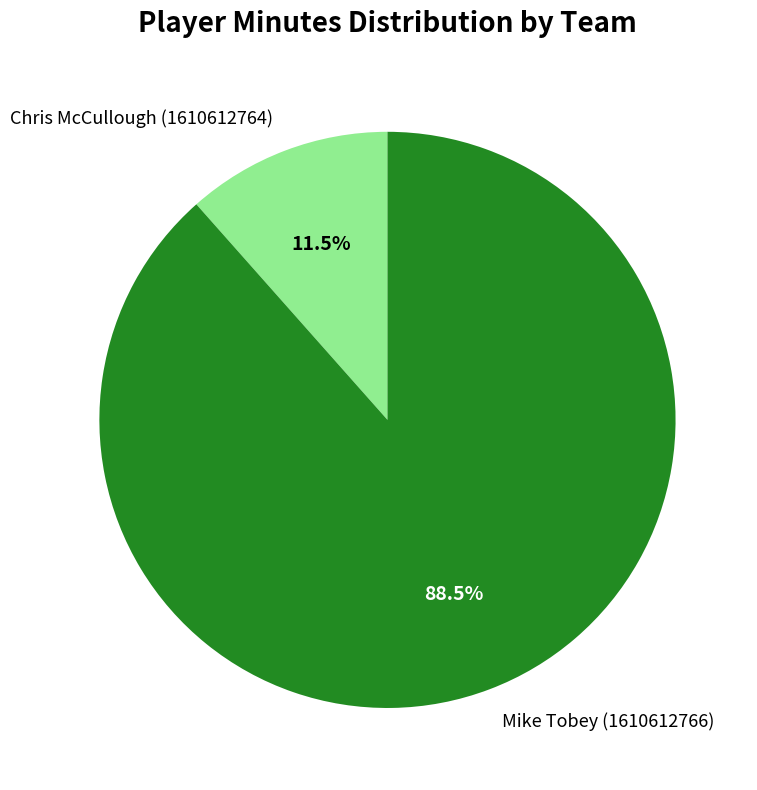

What is the total percentage of Mike Tobey (1610612766) and Chris McCullough (1610612764)?

100.0%